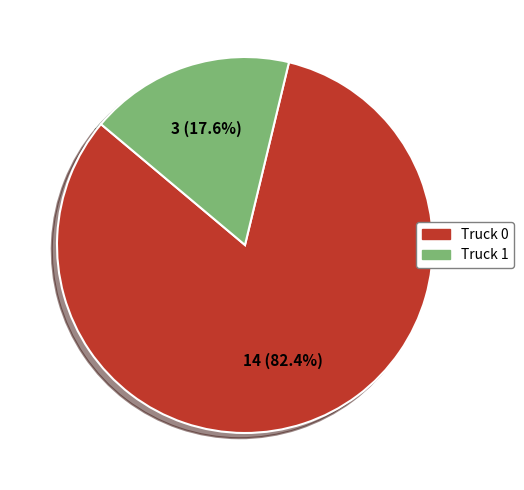

To the nearest percent, what percentage of the pie is Truck 0?

82%